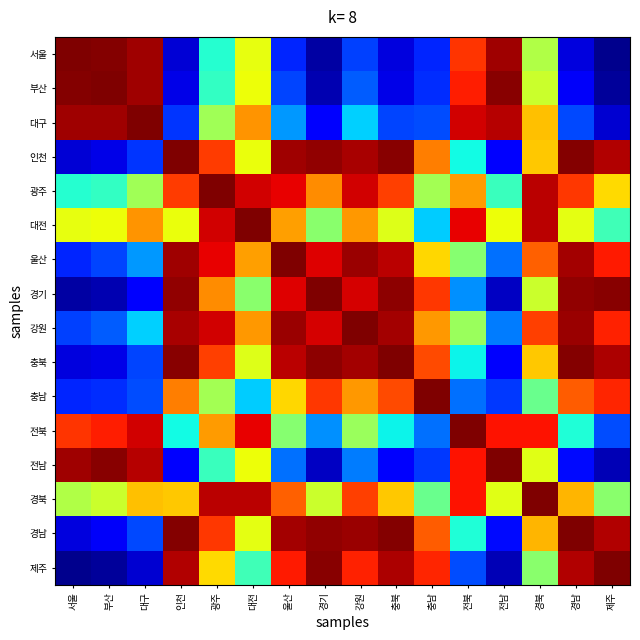

Rank the series by their maximum value, from lowest to highest.

충남, 울산, 강원, 전북, 경북, 경남, 서울, 부산, 인천, 대전, 충북, 전남, 제주, 대구, 경기, 광주